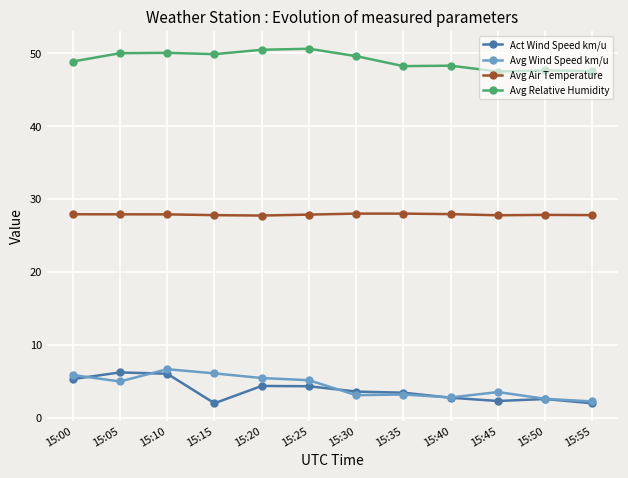

Where does the Avg Wind Speed km/u series first go above 5?

15:00